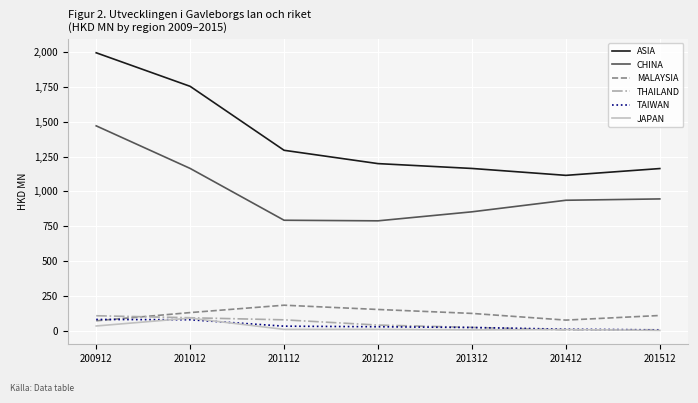

True or false: ASIA and TAIWAN intersect in this chart.

False